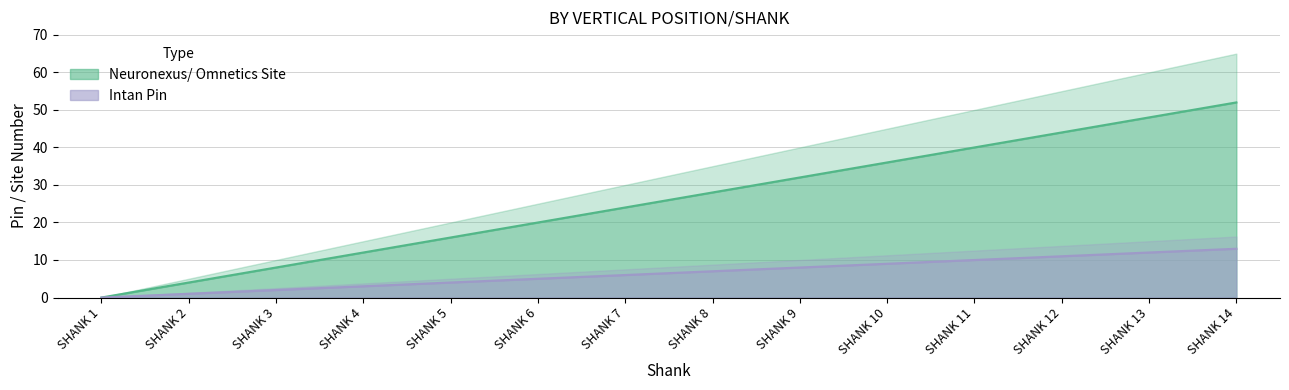

The value of Intan Pin at SHANK 8 is 12. True or false?

False